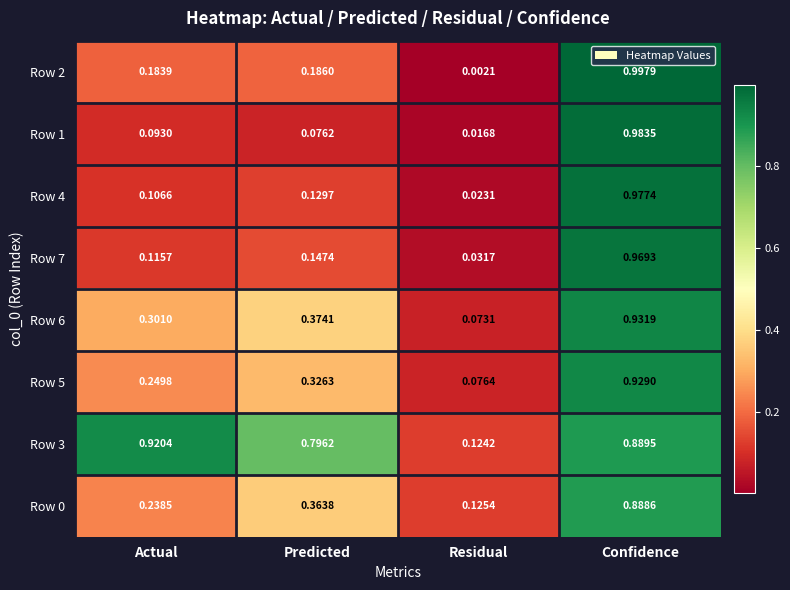

At which category is the sum across all series the highest?

Confidence